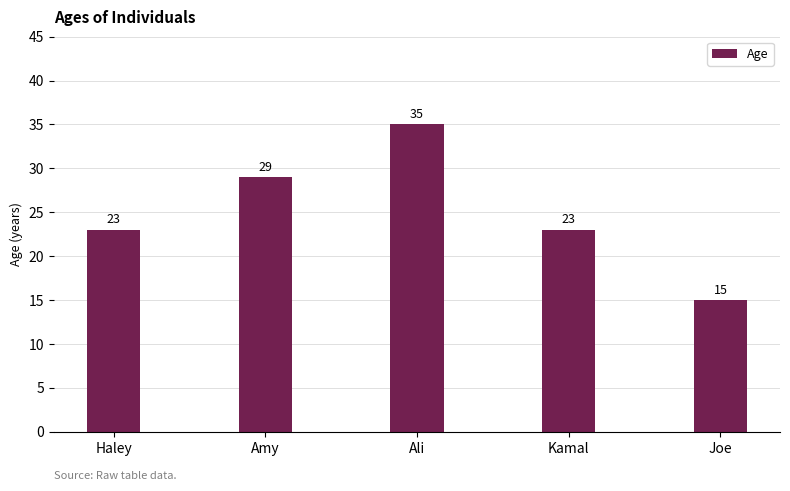

The chart shows a value of 15 at Joe. True or false?

True